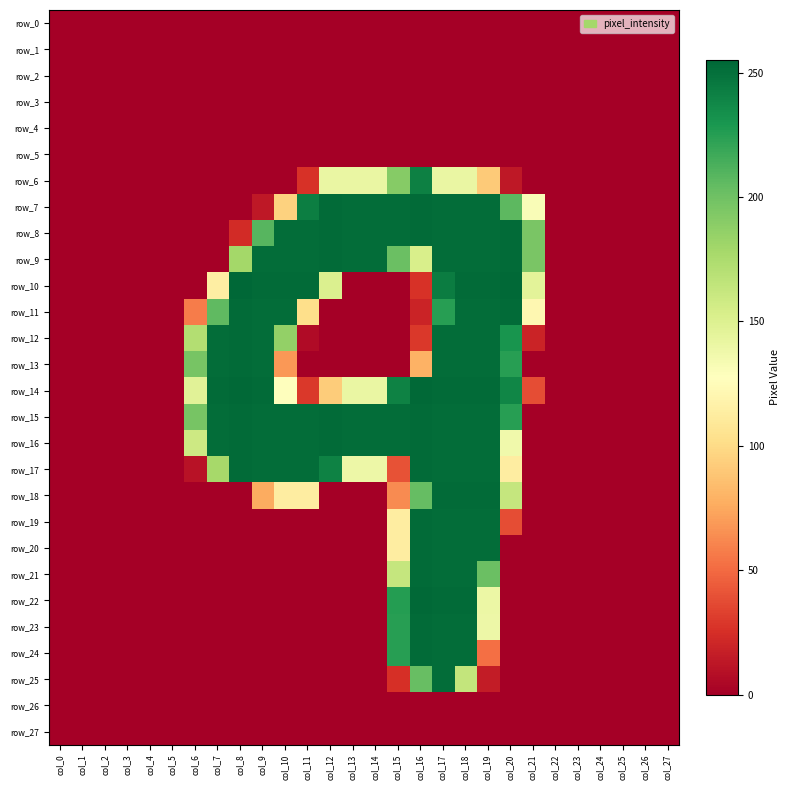

Is it true that row_25 equals 159 at col_27?

False